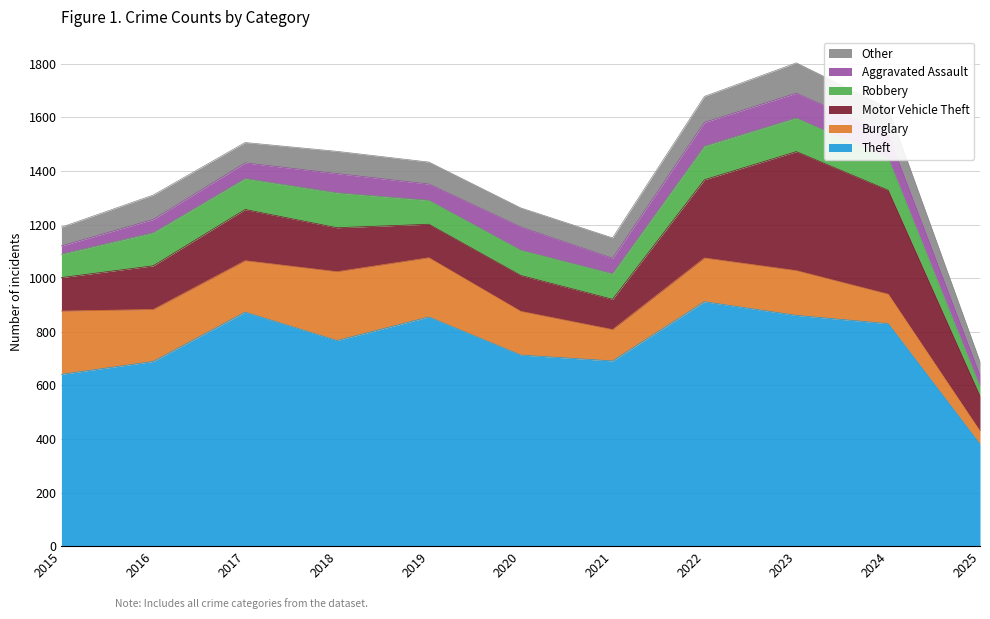

Where is the first local maximum for Burglary?

2018